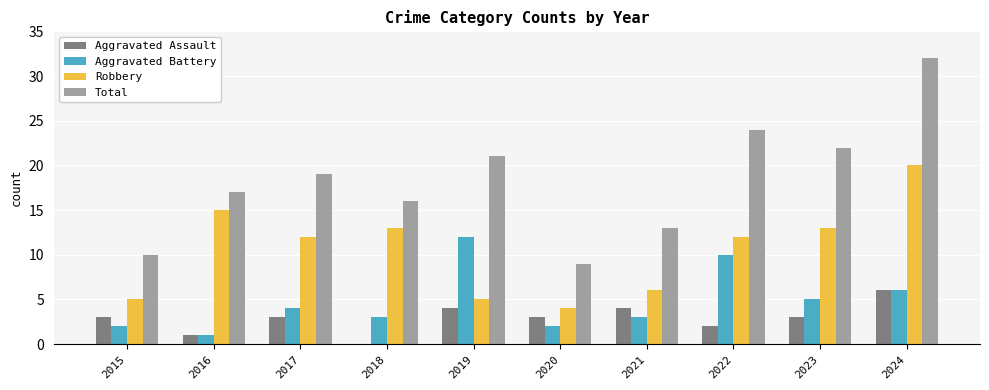

What is the difference between the Total values at 2016 and 2015?

7